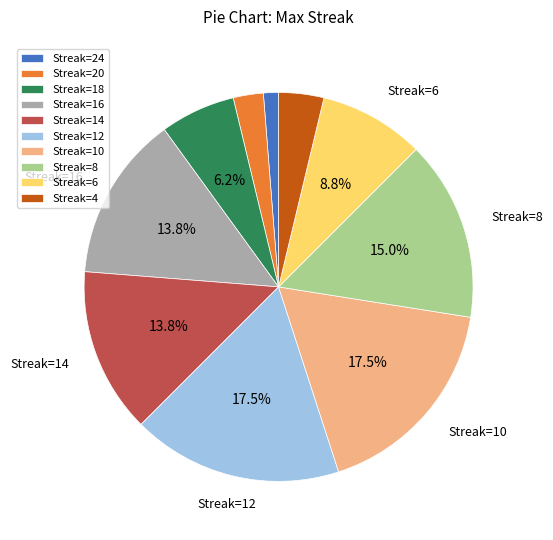

What is the ratio of the value at Streak=10 to the value at Streak=20?

7.0